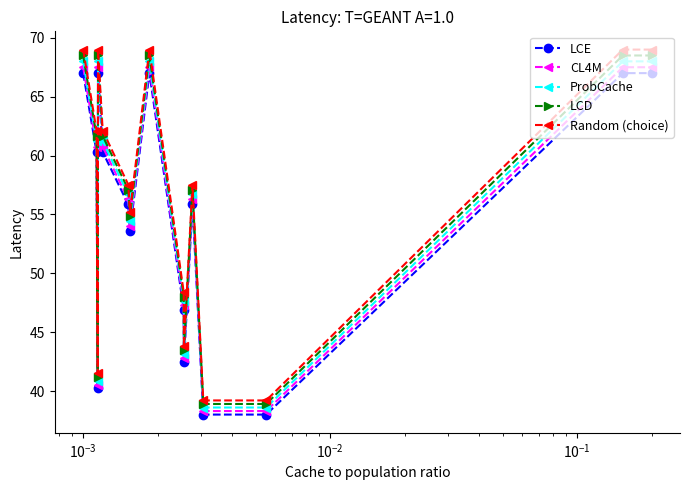

What is the smallest value displayed?

38.0